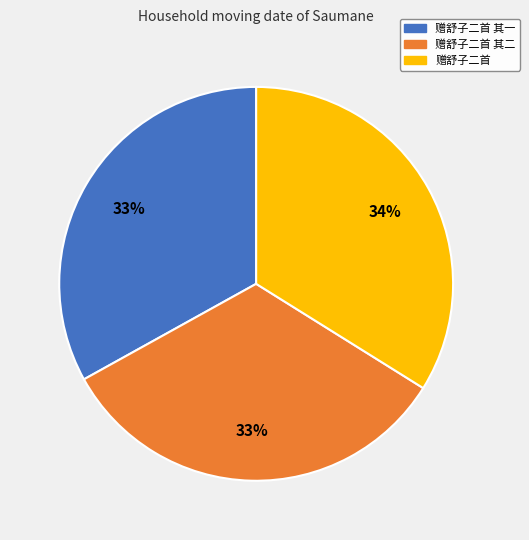

Is there any slice that represents more than half of the pie?

No